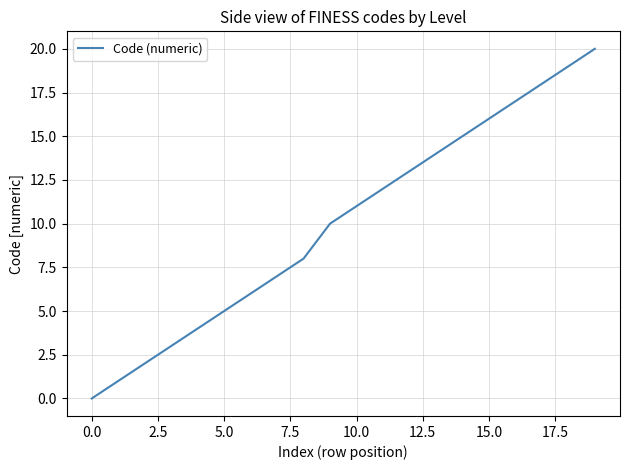

What is the difference between the maximum and second lowest values?

19